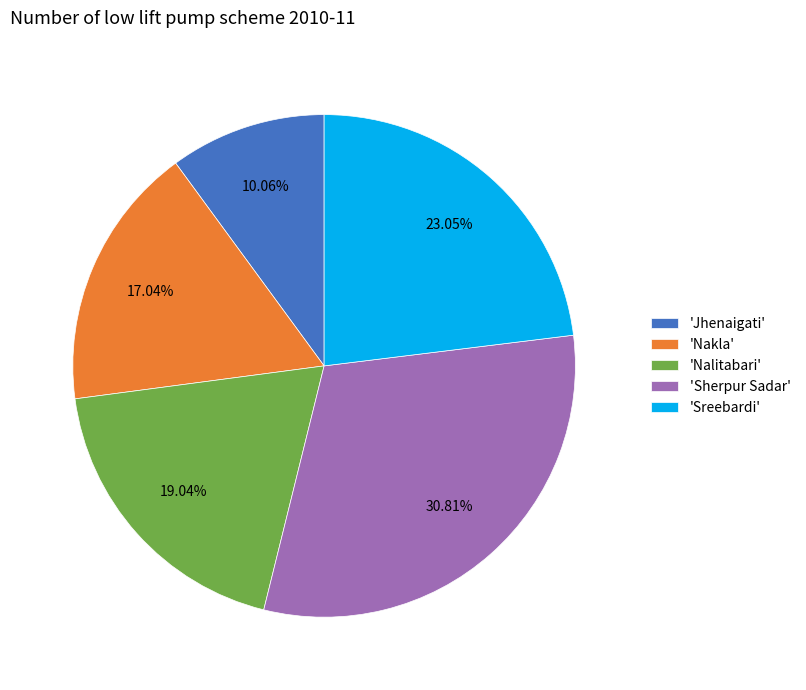

Count the number of slices in the pie.

5